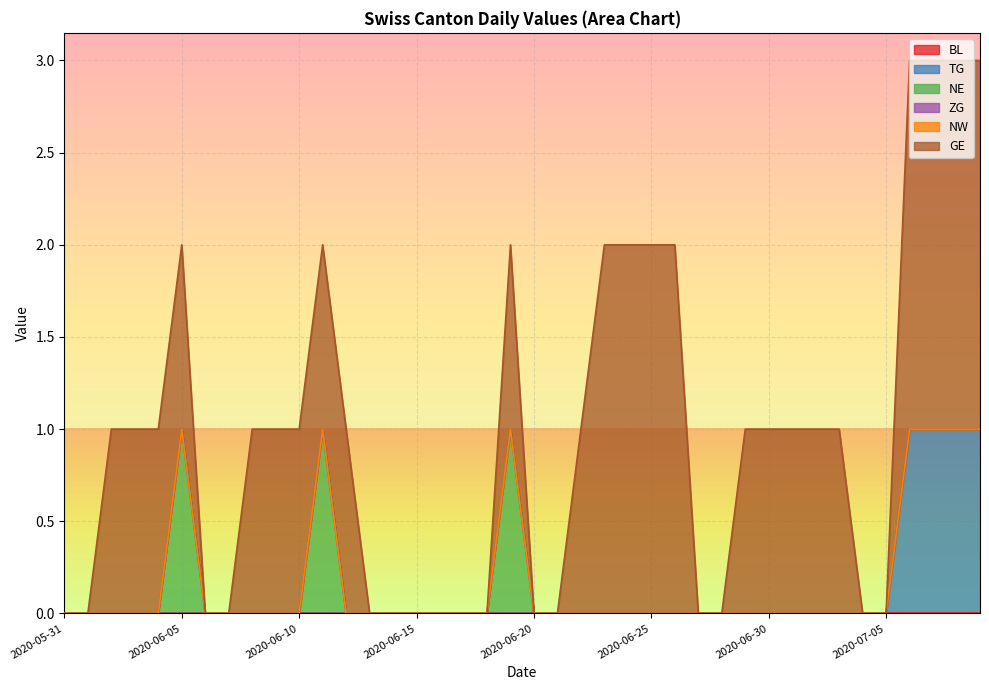

What position from the right is 2020-06-24?

16